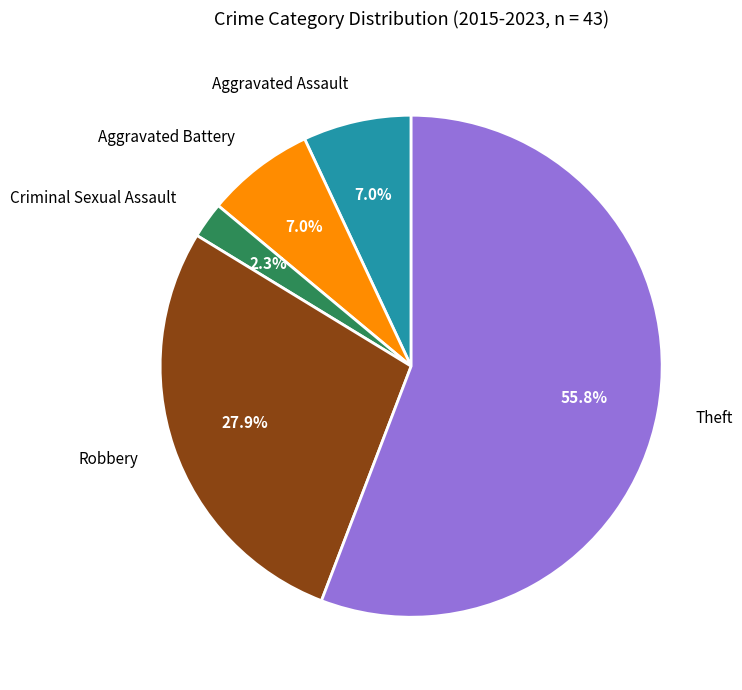

What percentage do Robbery and Aggravated Assault together represent?

34.9%